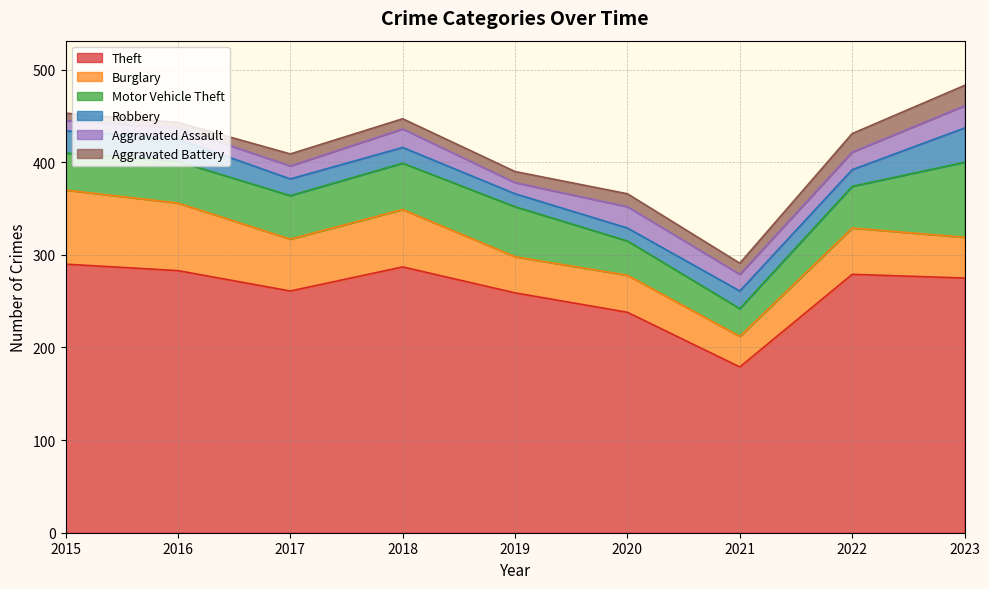

What is the lowest value of the Aggravated Battery series?

6